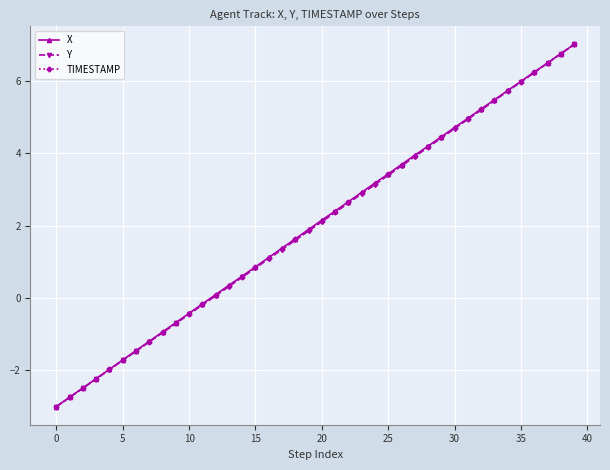

What is the minimum value for Y?

-3.0